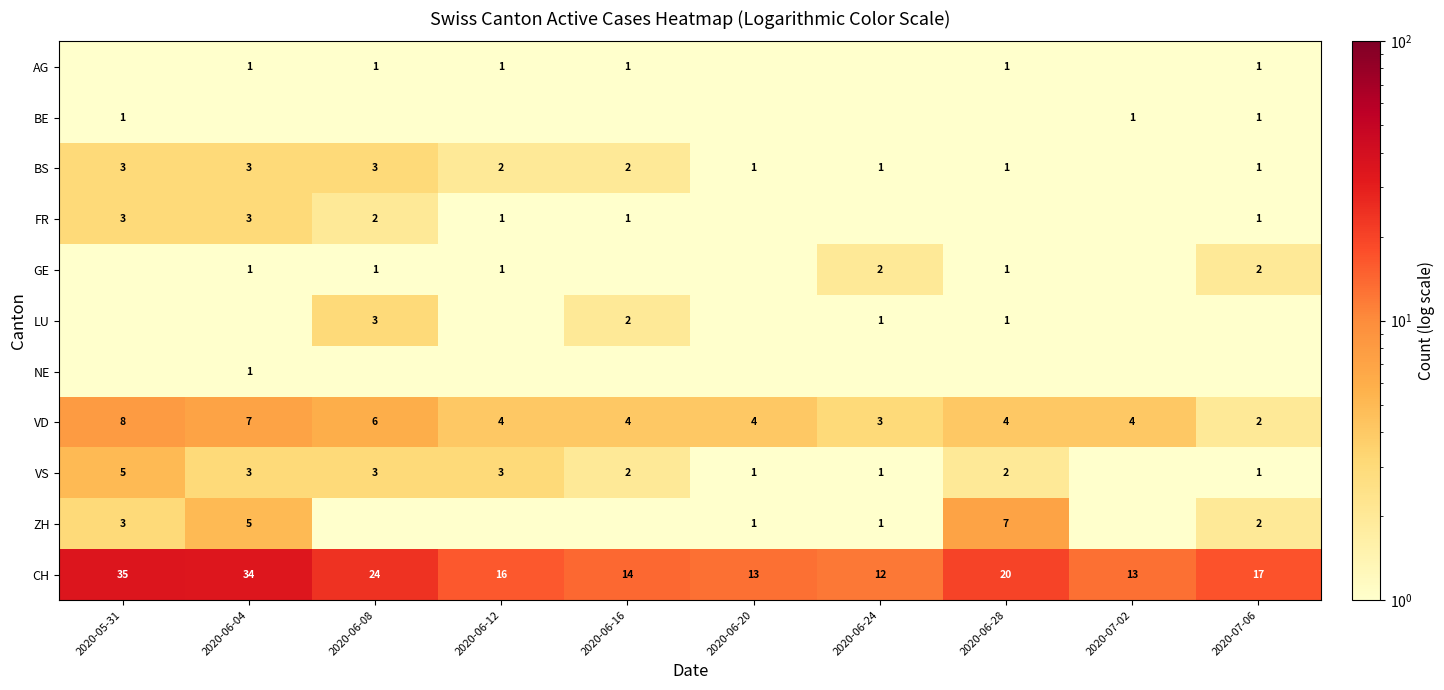

Is it true that BS equals 3.0 at 2020-05-31?

True